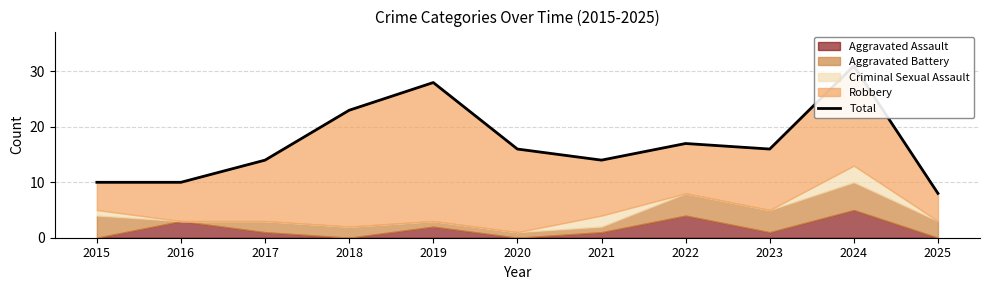

At which label is the value closest to 19?

2022